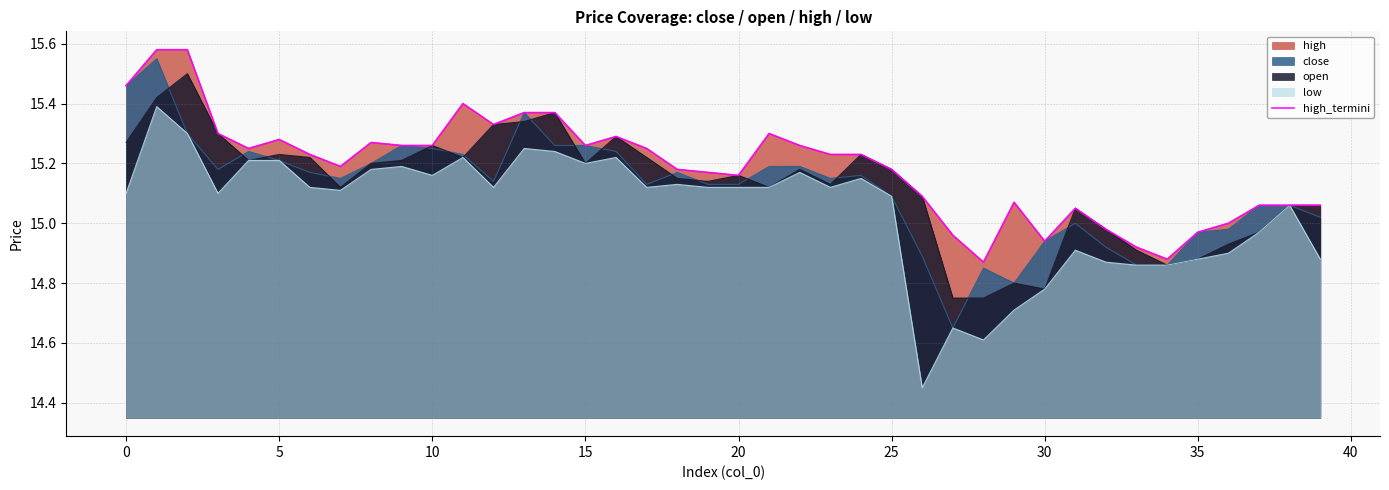

What is the minimum value shown in the chart?

14.9